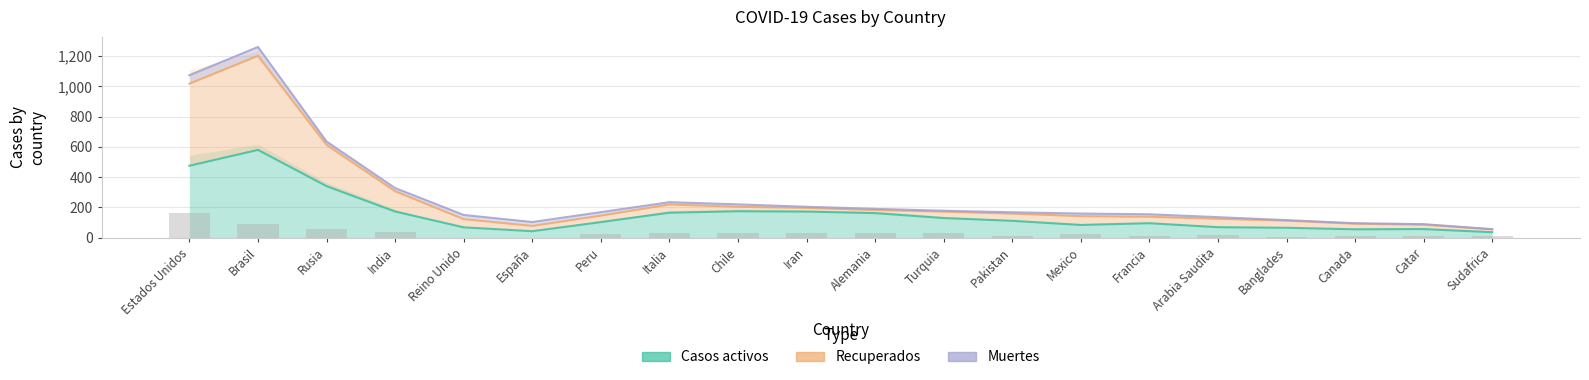

What position from the left is Sudafrica?

20